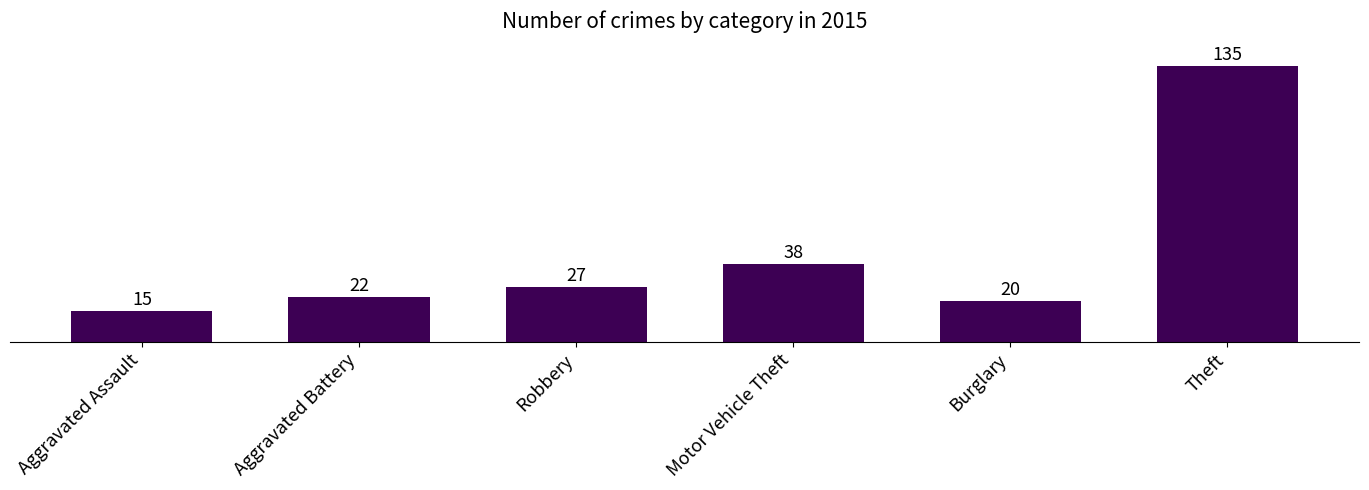

Reading left to right, list all the values displayed in this chart.

15	22	27	38	20	135